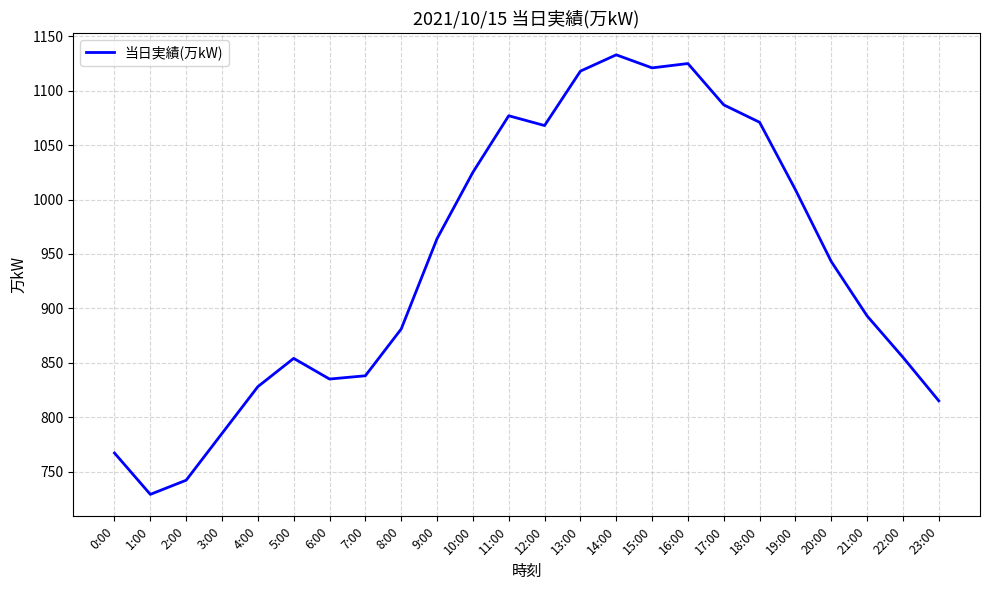

Count the number of categories in the chart.

24